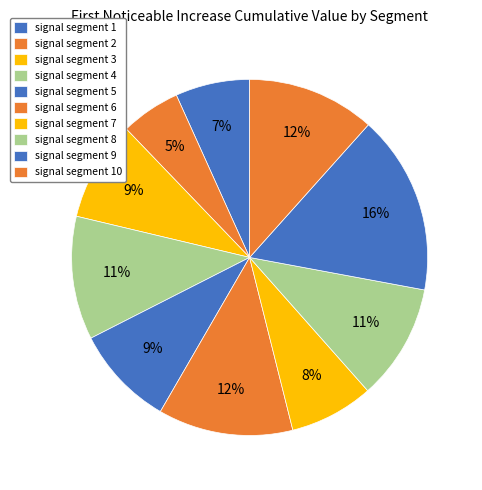

Rank the categories by value from highest to lowest.

signal segment 9, signal segment 6, signal segment 10, signal segment 4, signal segment 8, signal segment 5, signal segment 3, signal segment 7, signal segment 1, signal segment 2